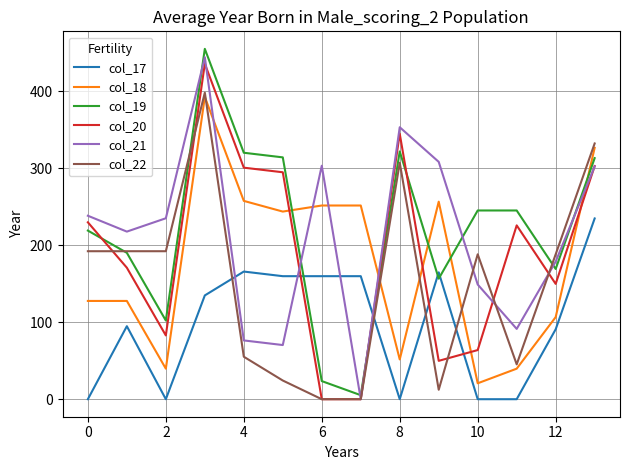

What is the highest value of the col_17 series?

234.8